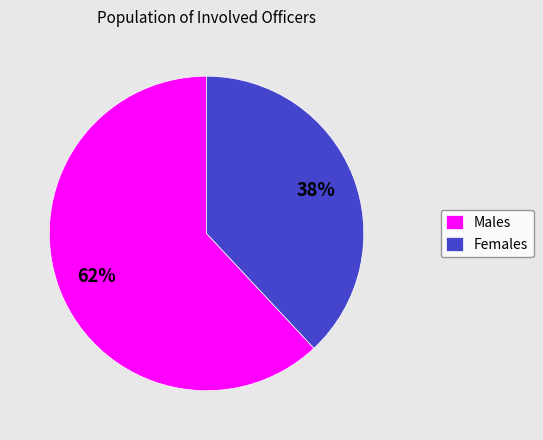

To the nearest percent, what portion does Females represent?

38%